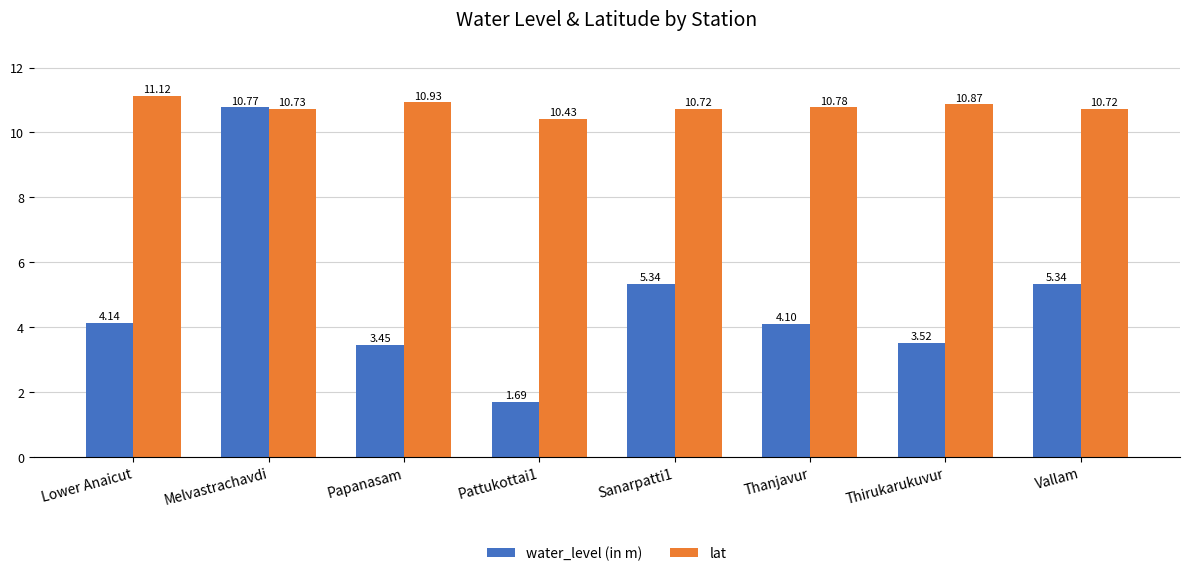

Is the value of lat at Thanjavur greater than the value of water_level (in m) at Lower Anaicut?

Yes